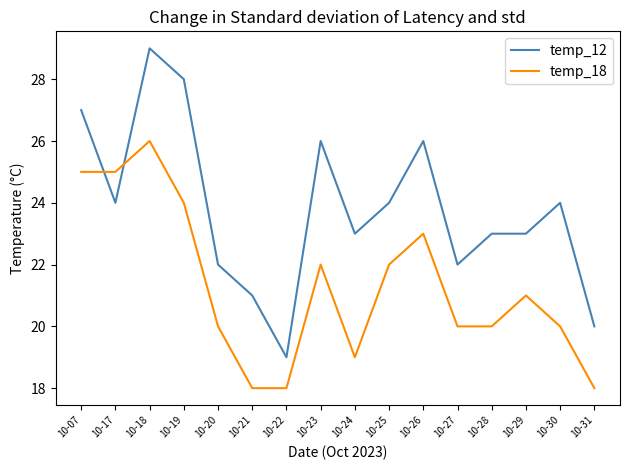

What are all the series names shown in the legend?

temp_12, temp_18